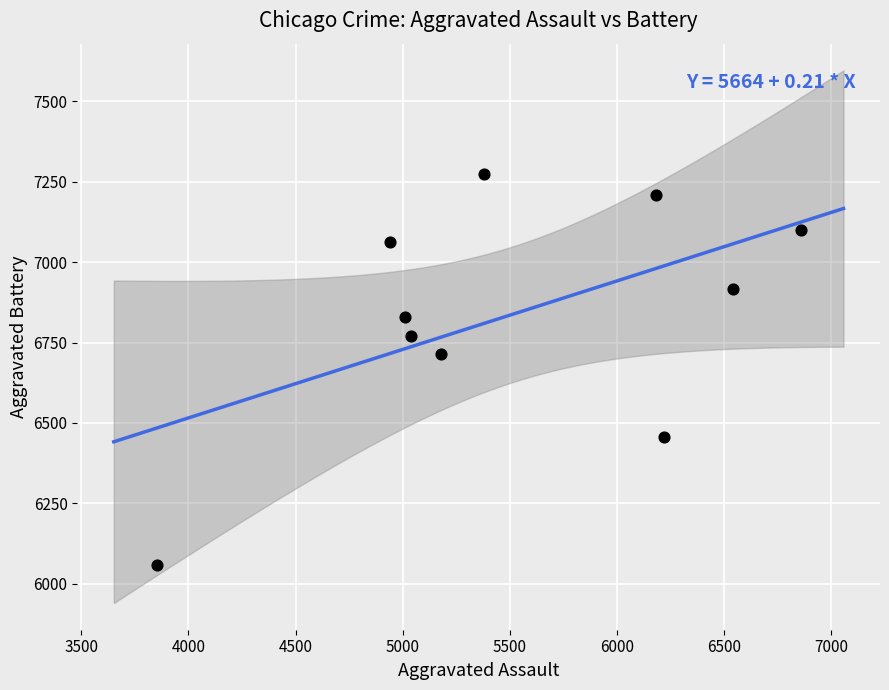

What is the range of X values (max minus min)?

3008